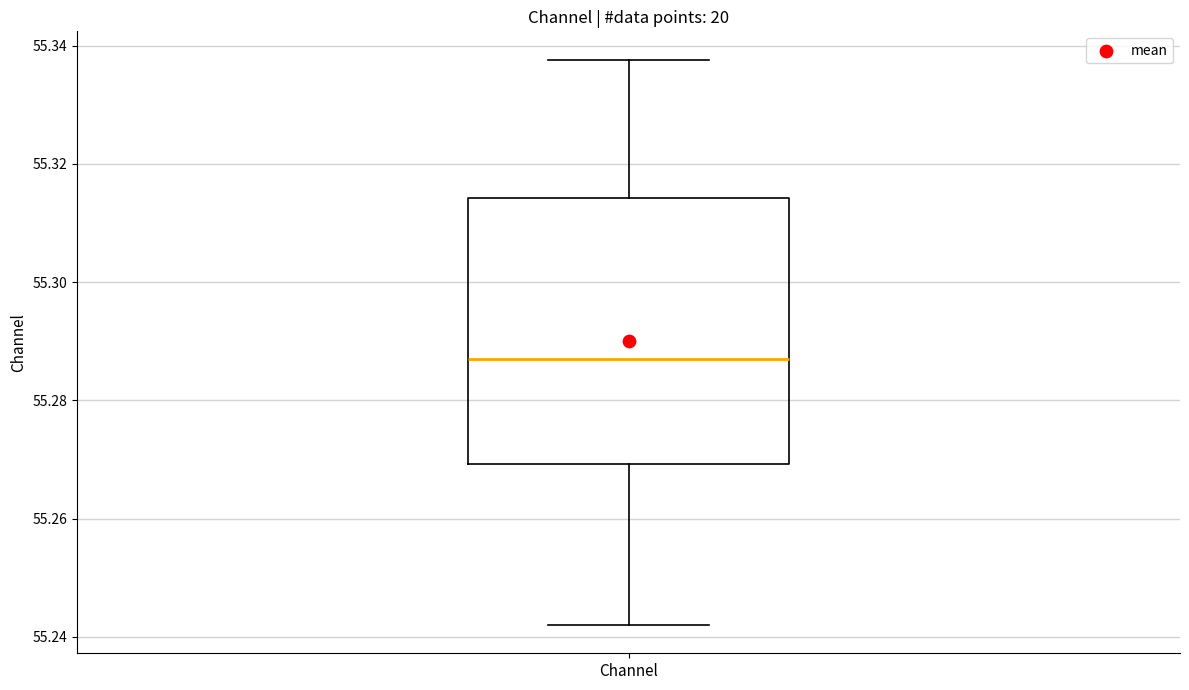

Where is the lower edge of the box for Channel on the y-axis? The values are not printed on the chart, so give them approximately, as read against the axis.

55.270